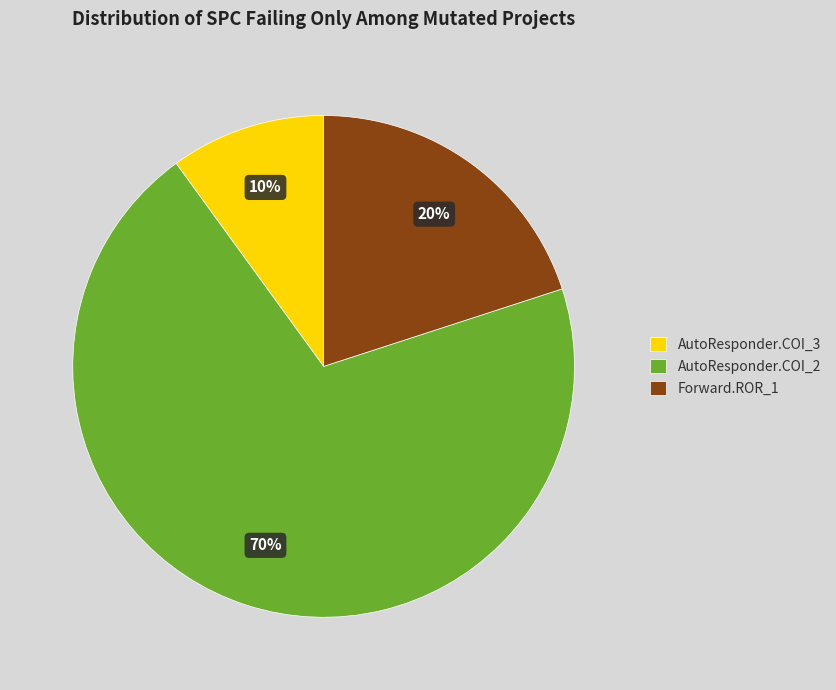

To the nearest percent, what is the difference between the largest and smallest slice percentages?

60%